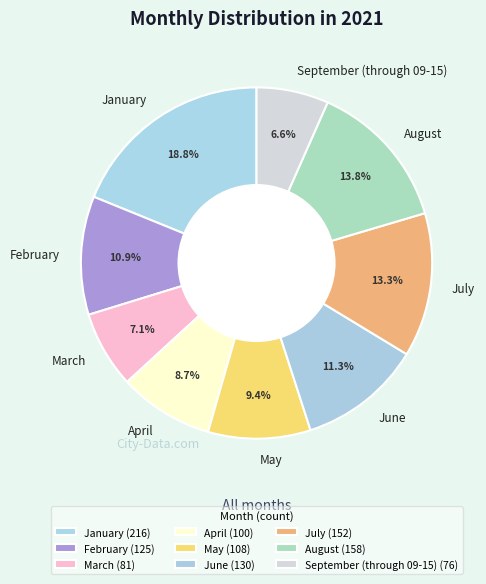

How many segments does this pie chart have?

9